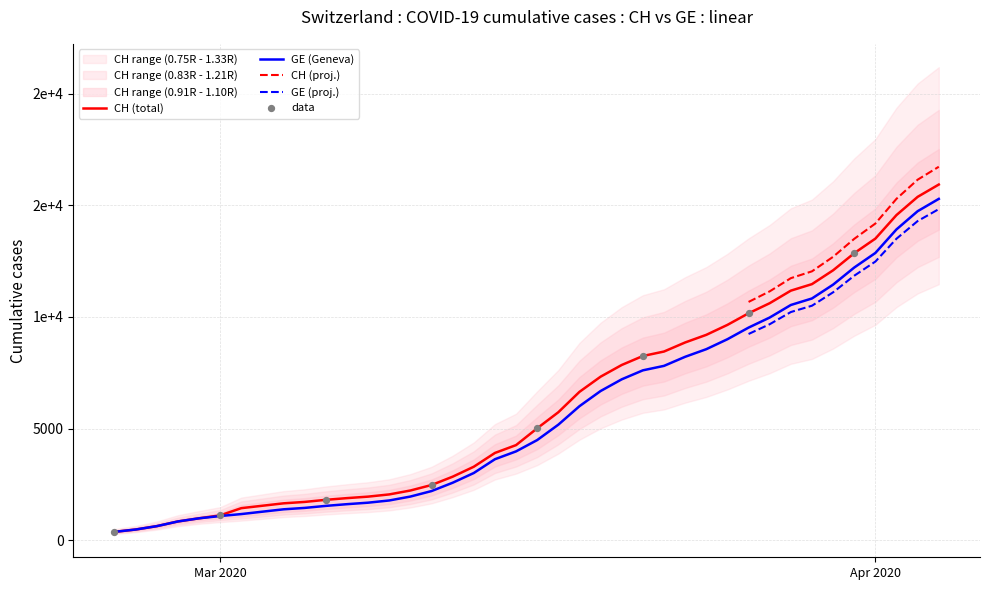

Which series contains the lowest Y value?

CH